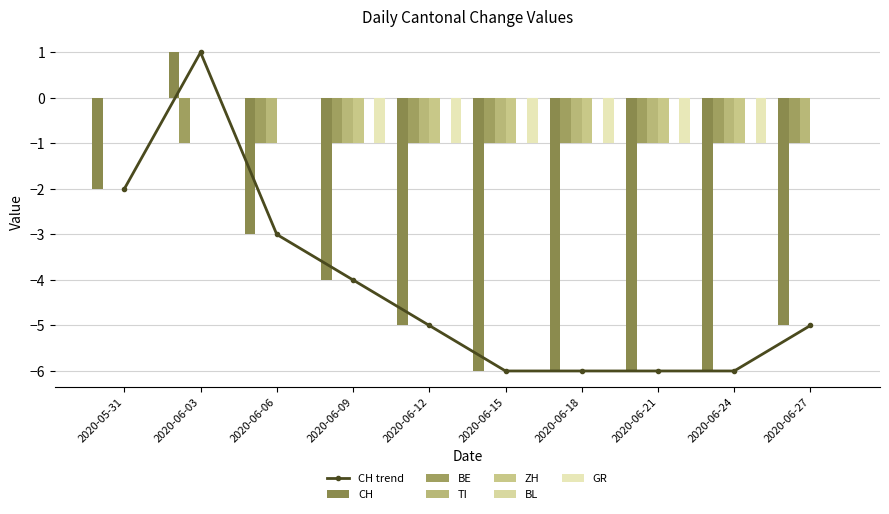

Between 2020-06-03 and 2020-06-07, which series saw the biggest shift?

CH